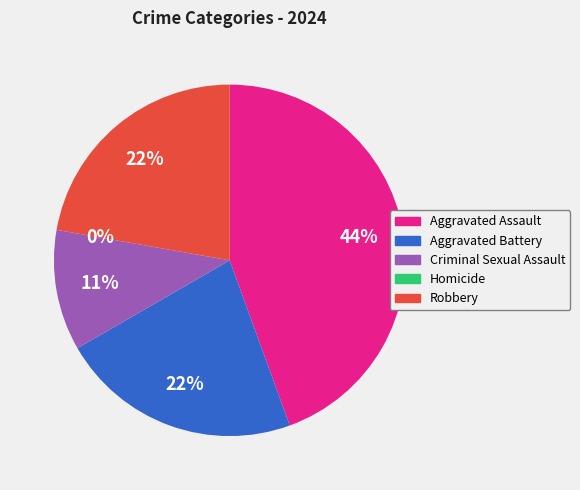

What is the largest slice in the pie chart?

Aggravated Assault